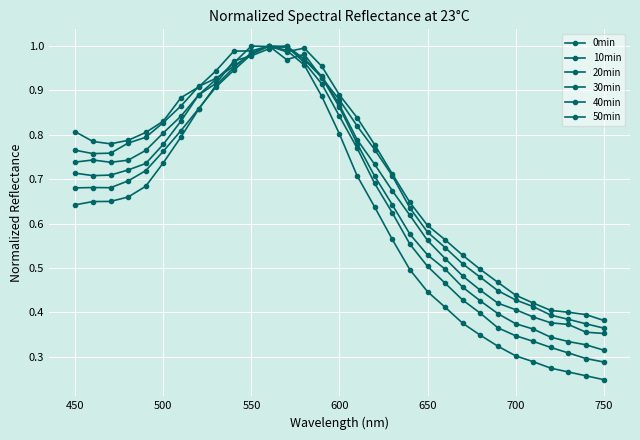

Count the number of data series in this chart.

6